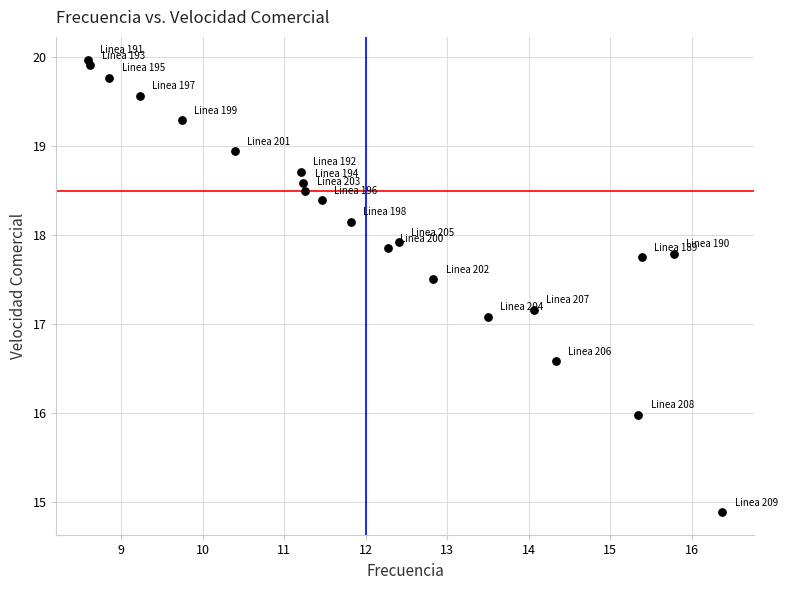

What Y value in the scatter plot is closest to 17?

17.1